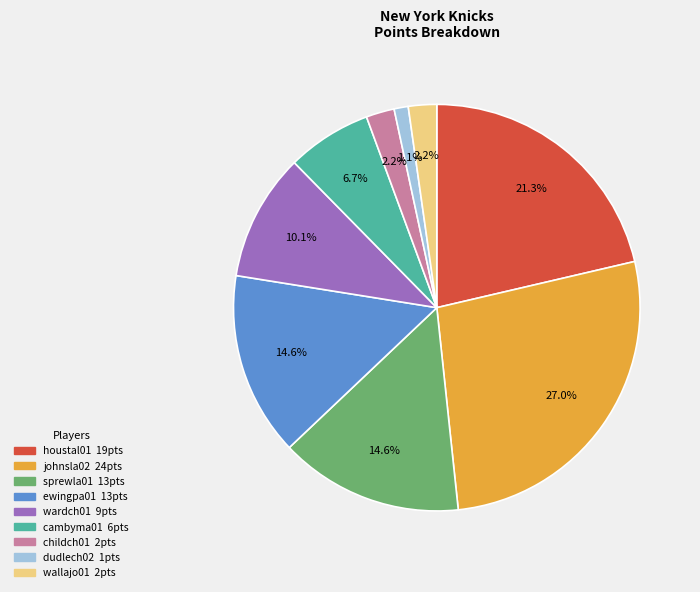

What is the largest slice in the pie chart?

johnsla02